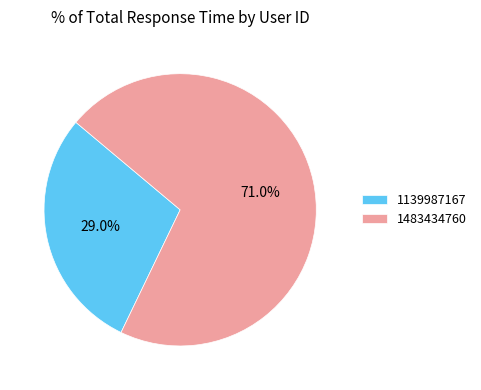

The 1139987167 slice represents 20% of the pie. True or false?

False